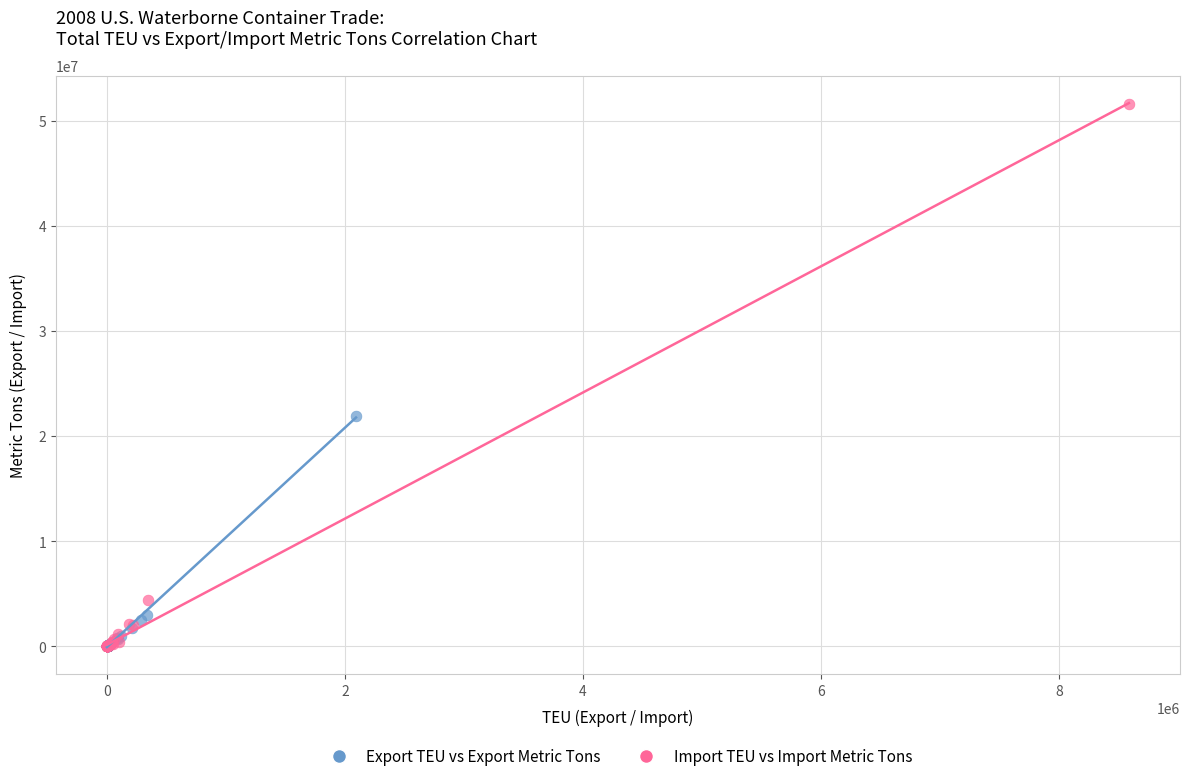

Which series has the widest spread of Y values?

Import TEU vs Import Metric Tons